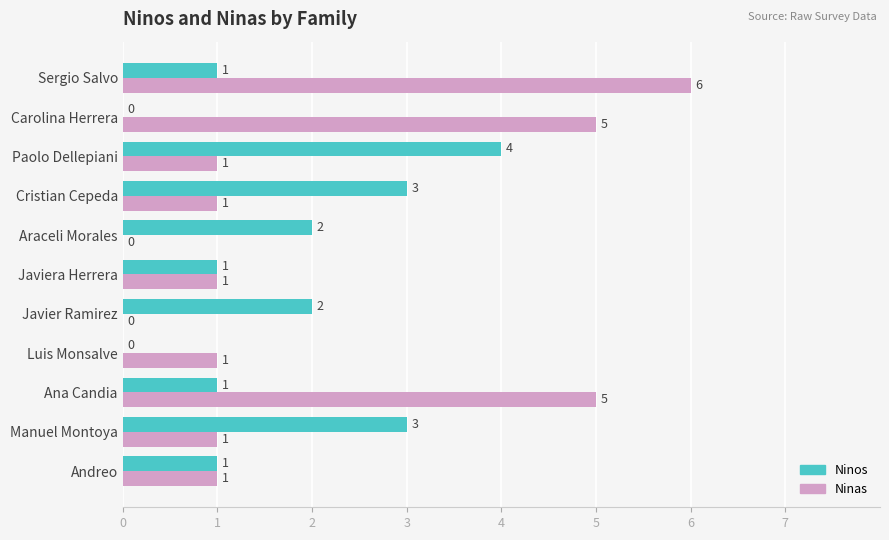

True or false: Ninos has a value of 3 at Cristian Cepeda.

True